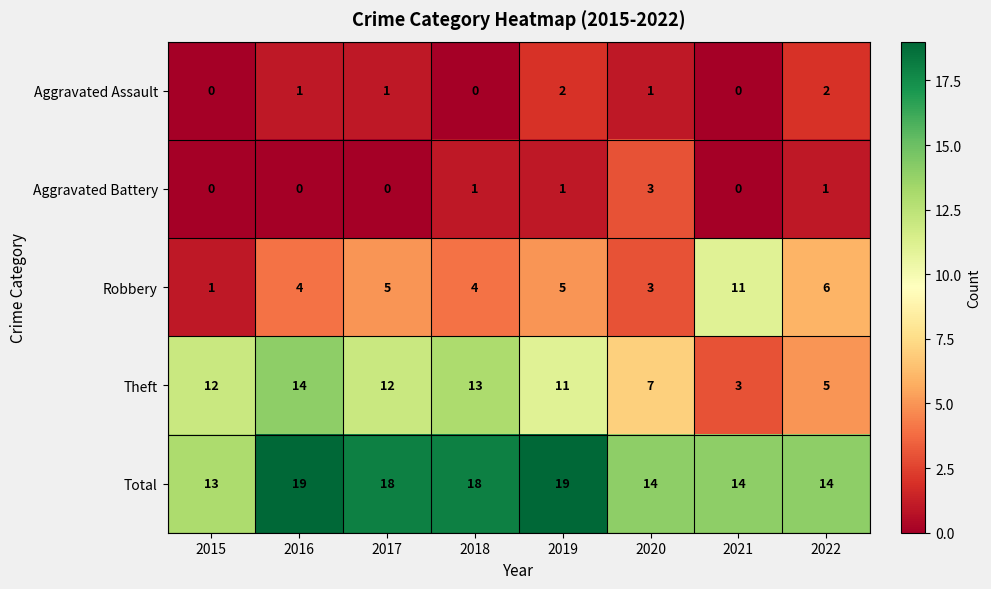

List the series in order of their peak value, highest first.

Total, Theft, Robbery, Aggravated Battery, Aggravated Assault